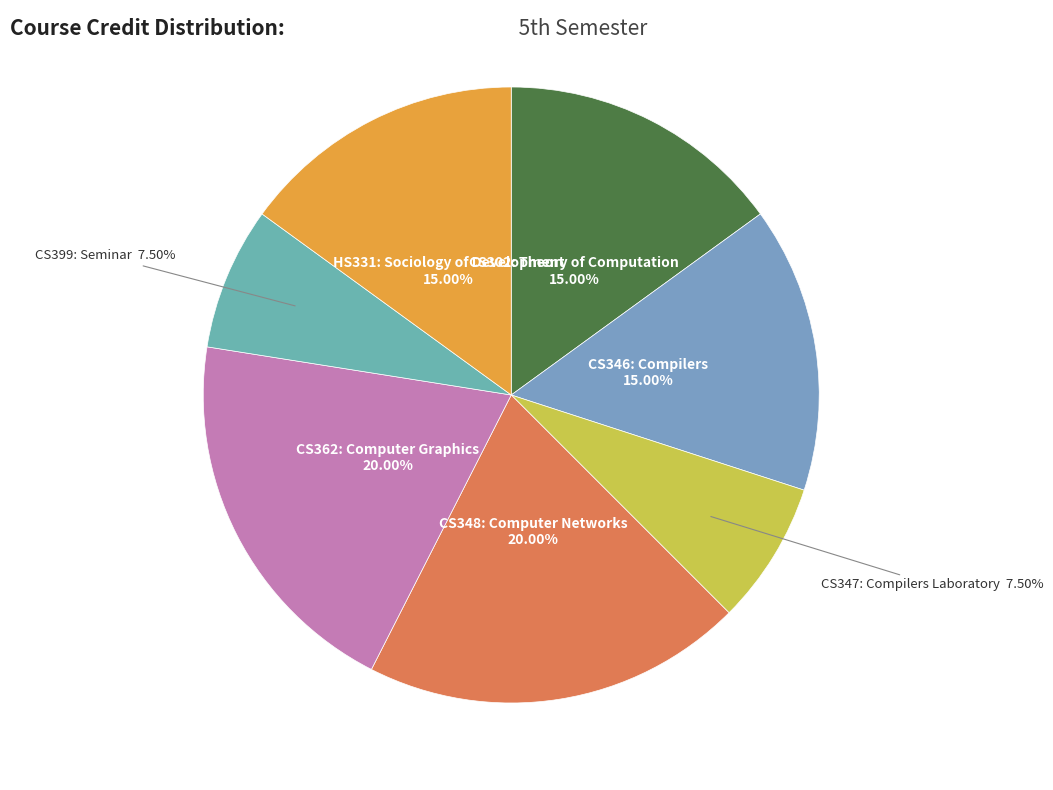

The HS331: Sociology of Development slice represents 15% of the pie. True or false?

True